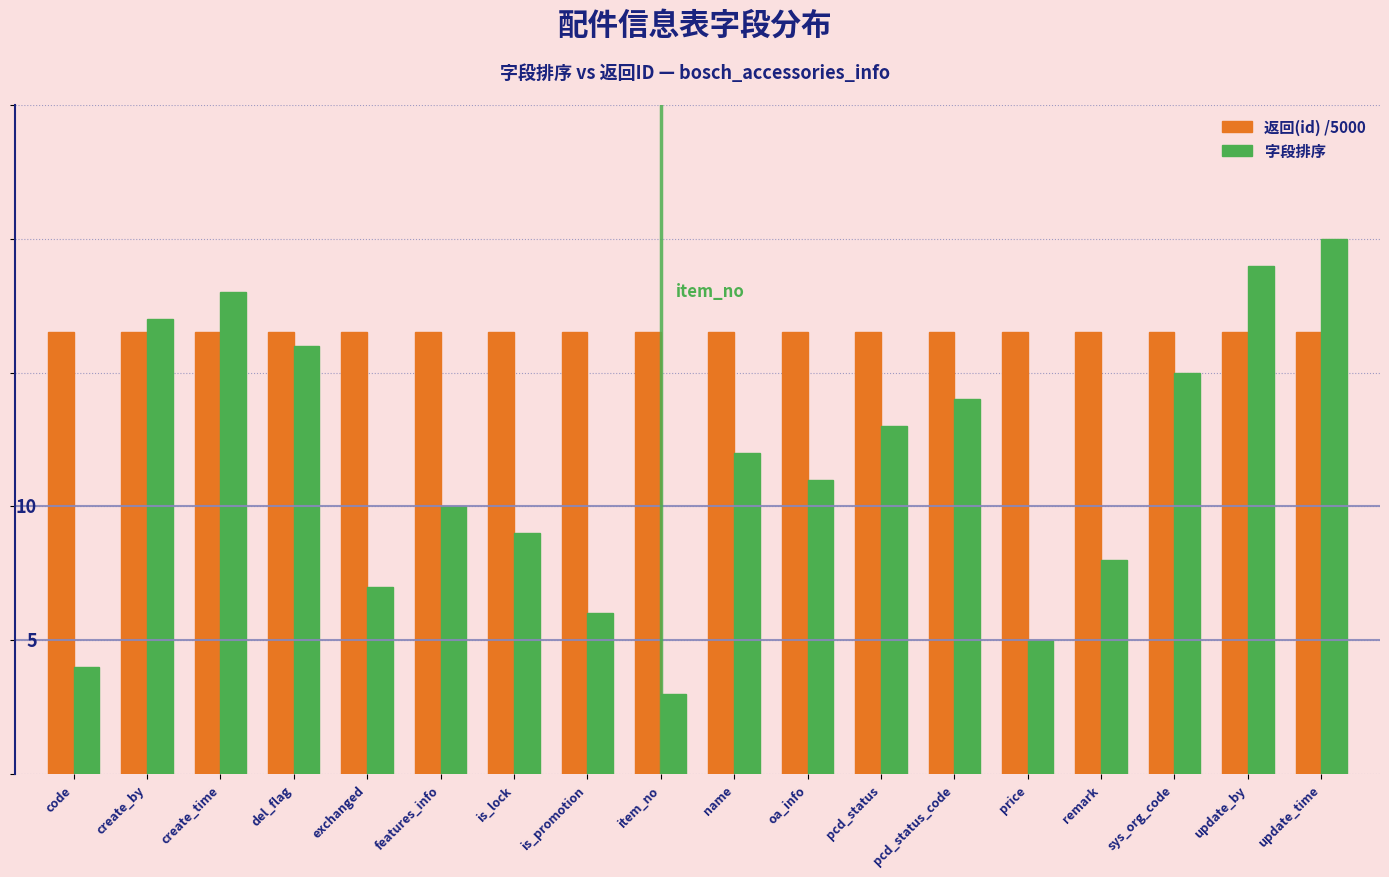

At which category is the sum across all series the highest?

update_time